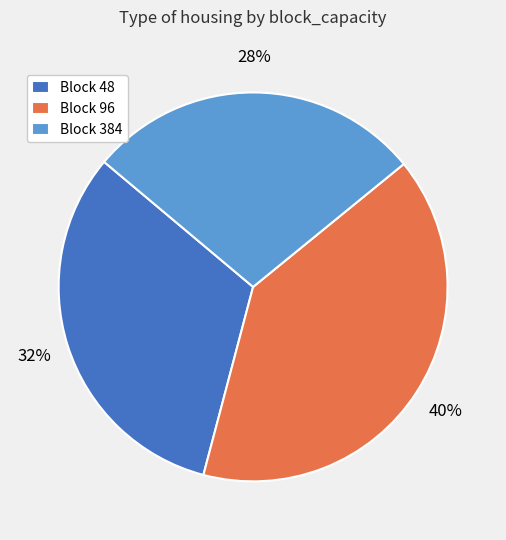

Is Block 96 the majority of the pie?

No